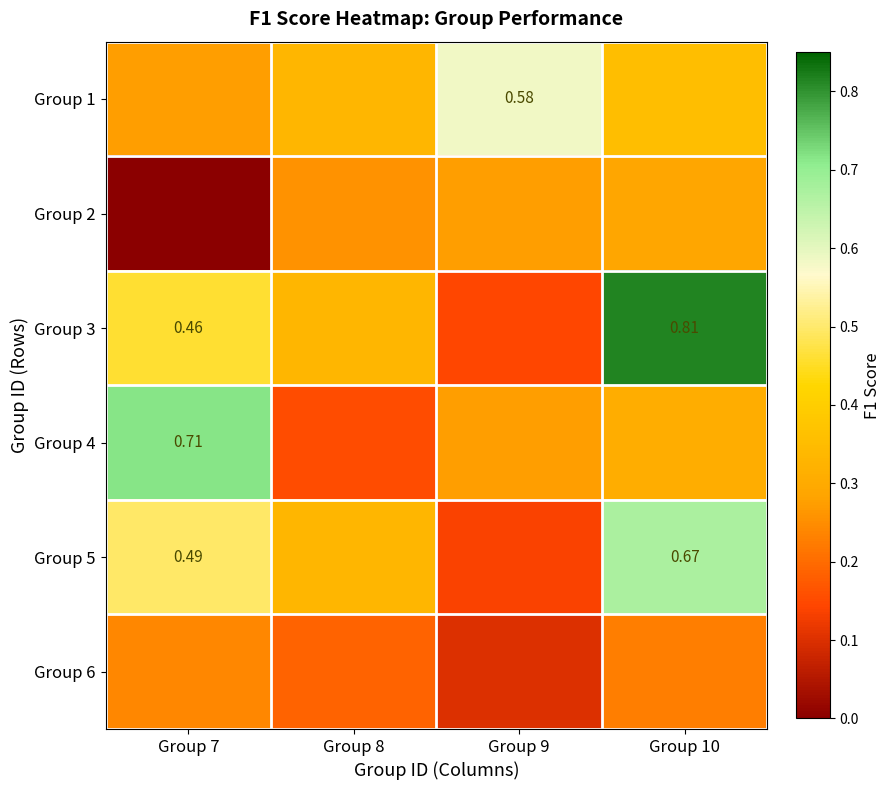

What is the difference between the maximum and minimum values in the Group 6 series?

0.1